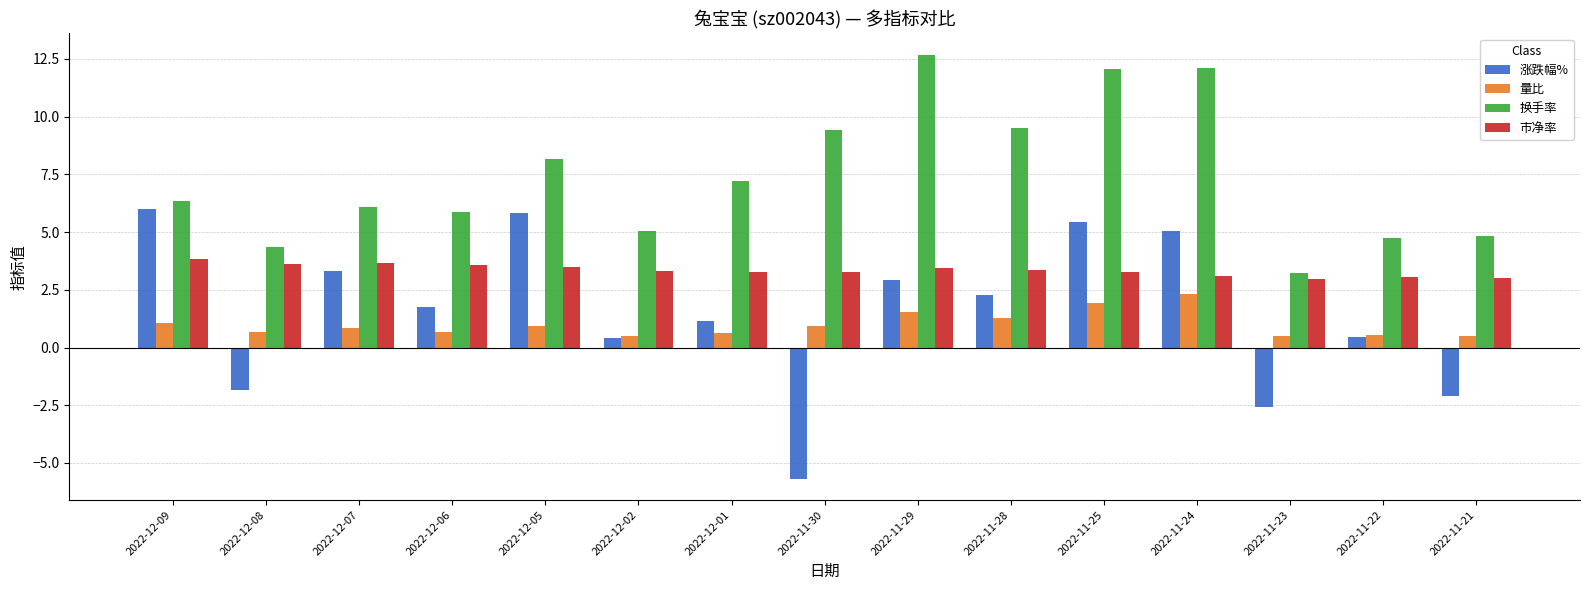

What is the label of the 6th bar from the left?

2022-12-02